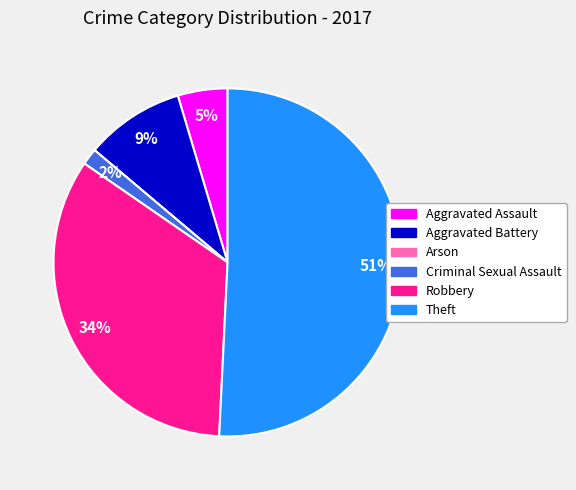

Is there a majority slice in this chart?

Yes